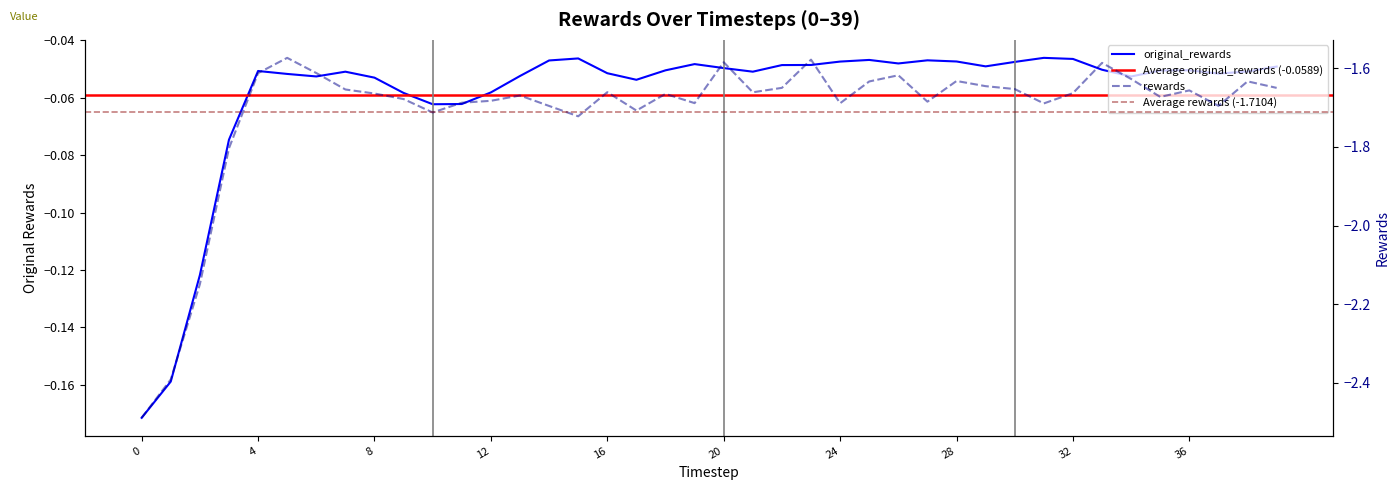

What is the difference between the maximum and minimum values in the original_rewards series?

0.1